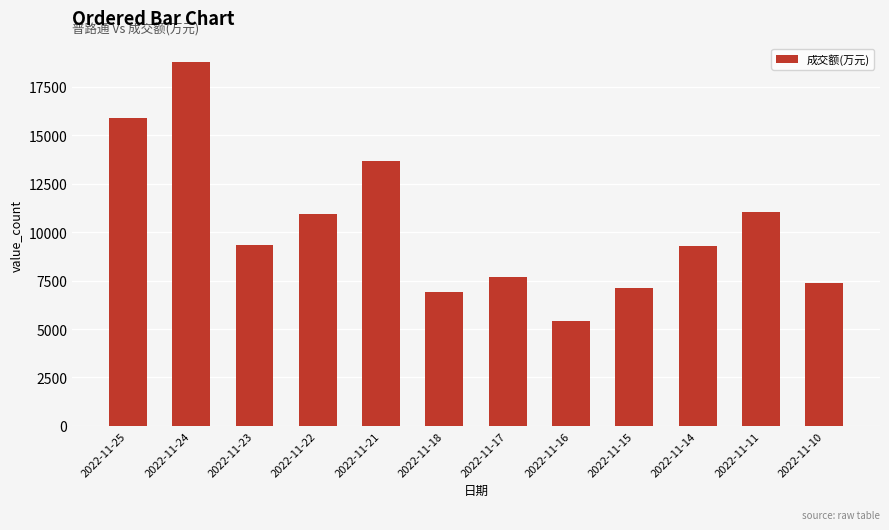

What is the approximate value at 2022-11-24, to the nearest 100?

18800